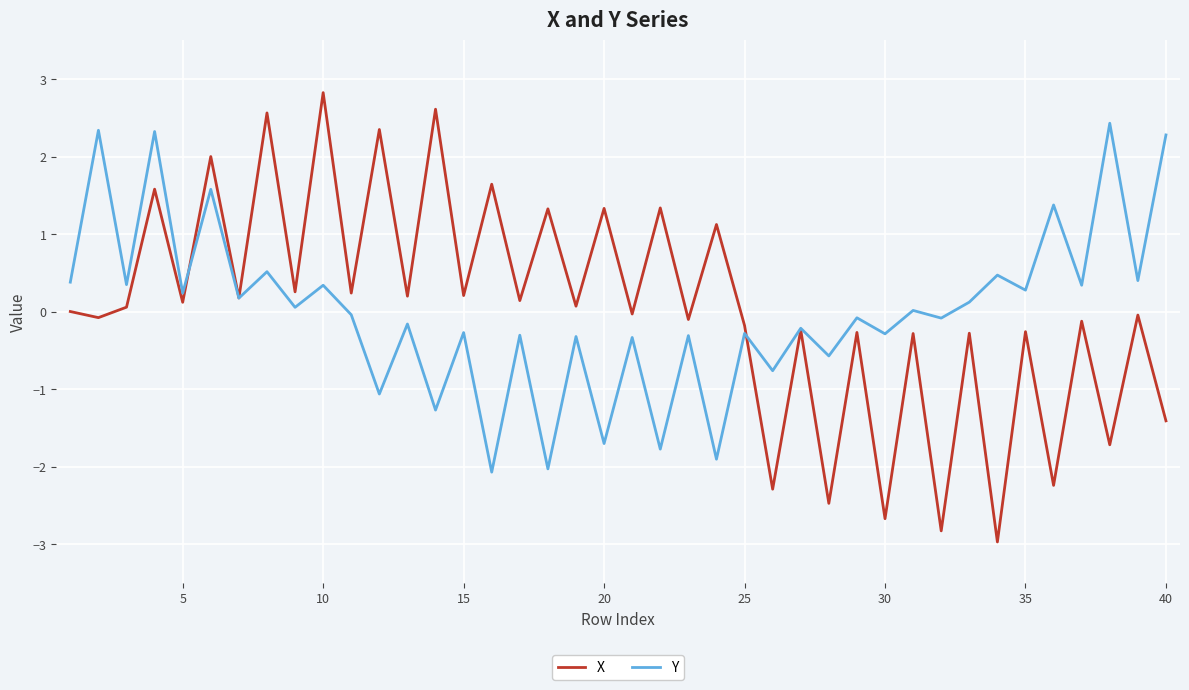

What is the smallest value displayed?

-3.0